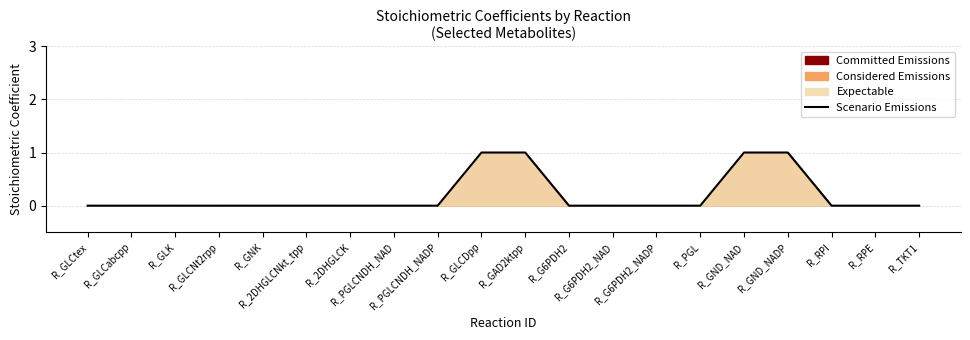

True or false: there are more than 1 points higher than both neighbors.

False